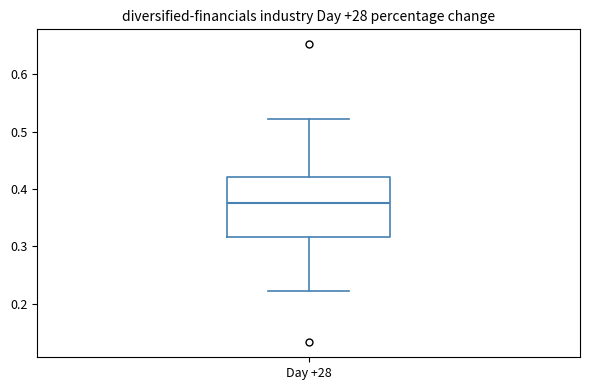

Read this box plot against the y-axis: the position of the median line, the range covered by the box, and the ends of both whiskers. The values are not printed on the chart, so give them approximately, as read against the axis.

median 0.38, box 0.32 to 0.42, whiskers 0.22 to 0.52